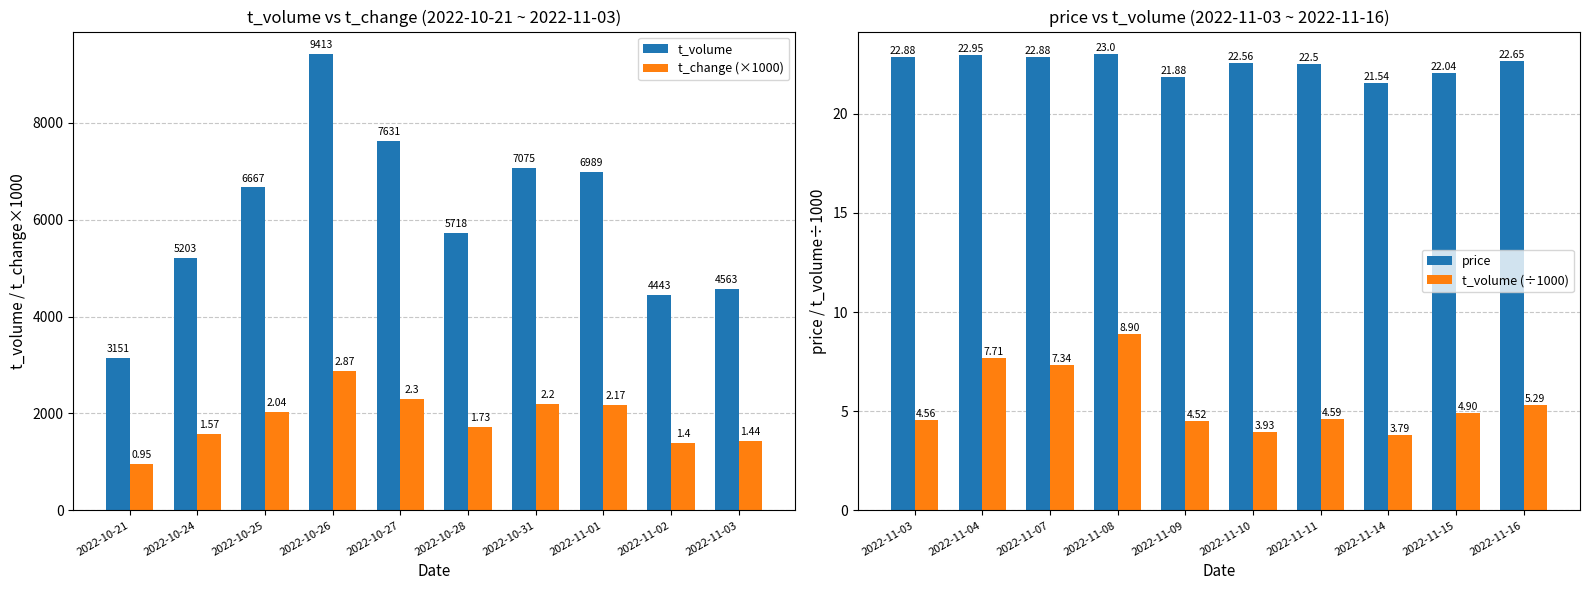

What is the difference between the maximum and minimum values in the t_change (×1000) series?

1920